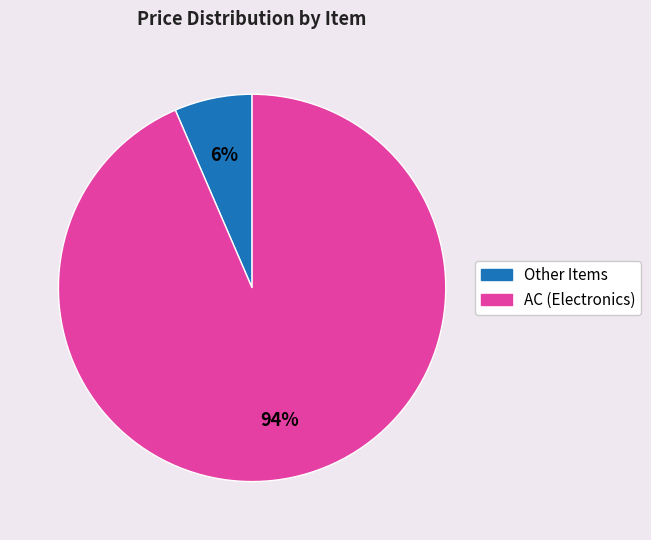

Does any single category account for the majority?

Yes